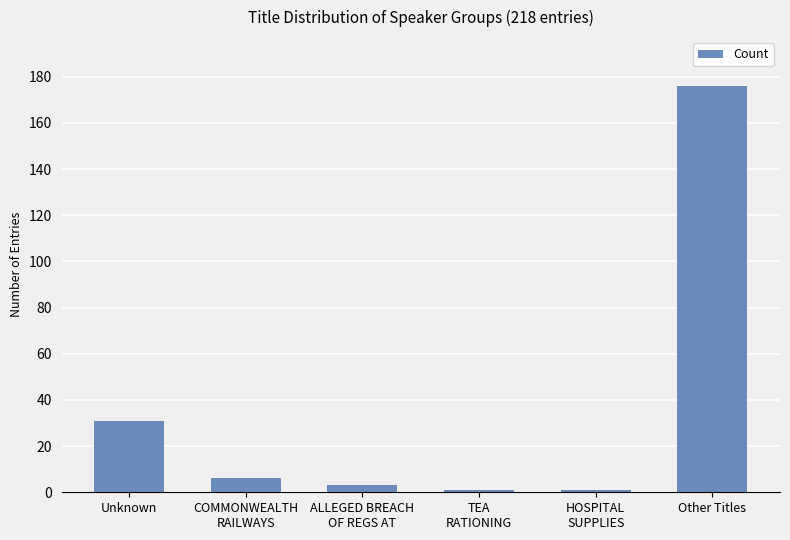

How many categories are shown in the chart?

6